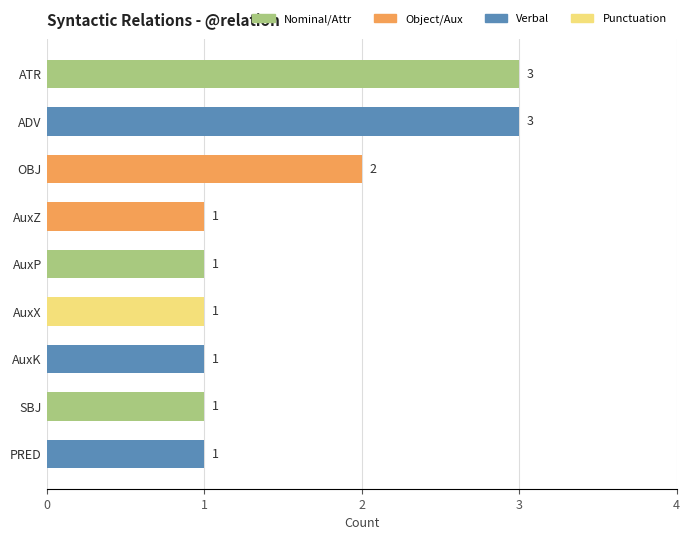

True or false: the data shows 2 at AuxP.

False